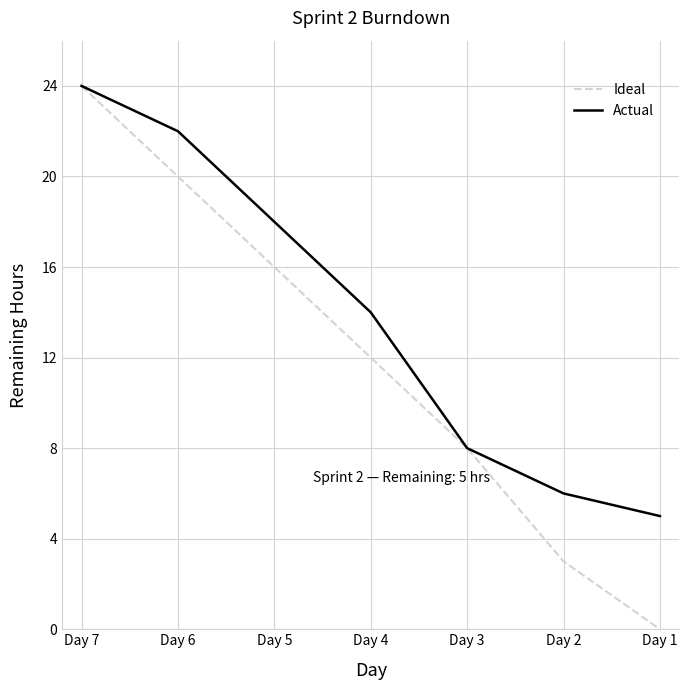

True or false: Actual and Ideal intersect in this chart.

False